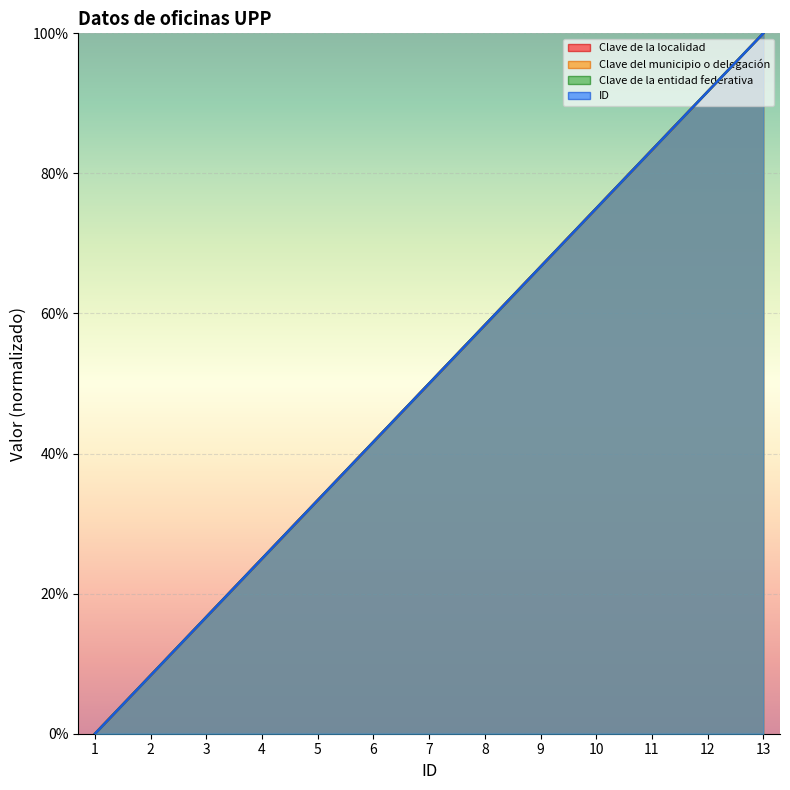

At which label is Clave del municipio o delegación closest to 50?

7